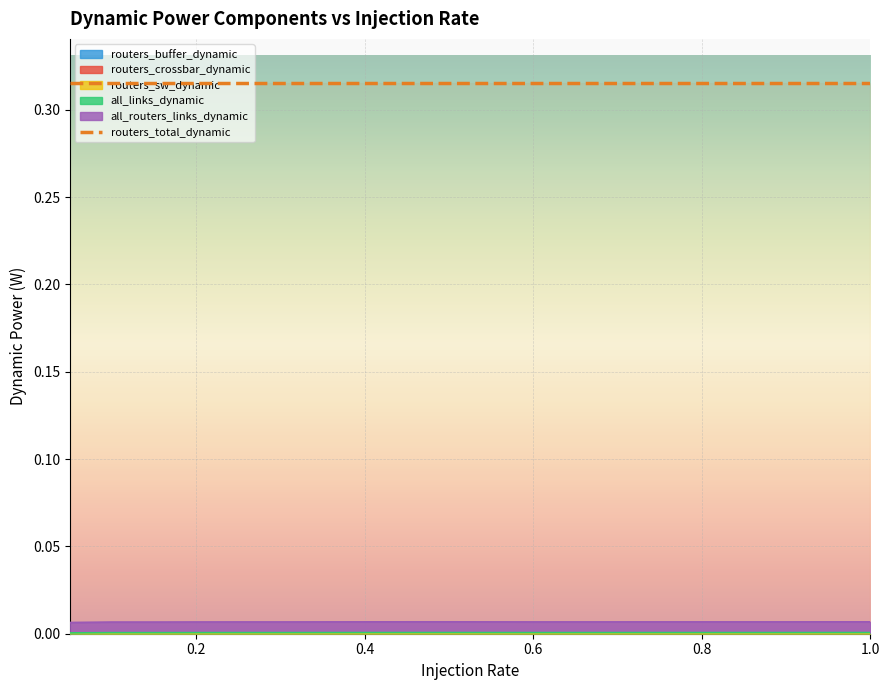

List the labels in order of all_links_dynamic value, largest first.

0.5, 0.45, 1.0, 0.95, 0.4, 0.55, 0.8, 0.85, 0.9, 0.75, 0.7, 0.35, 0.65, 0.6, 0.25, 0.3, 0.2, 0.1, 0.15, 0.05